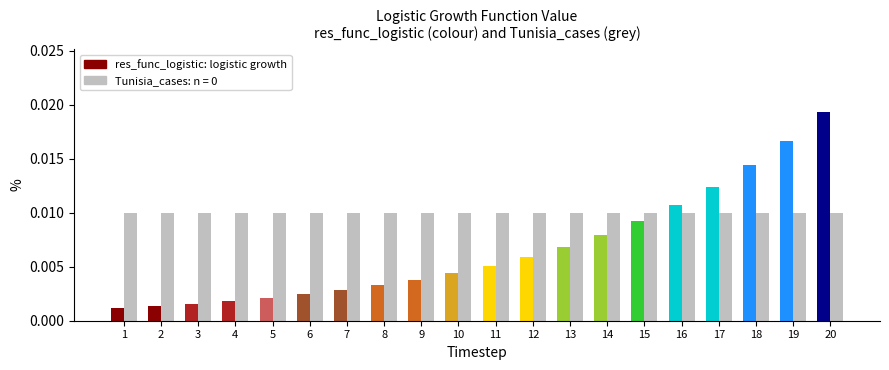

Which category has the highest value across all series?

20